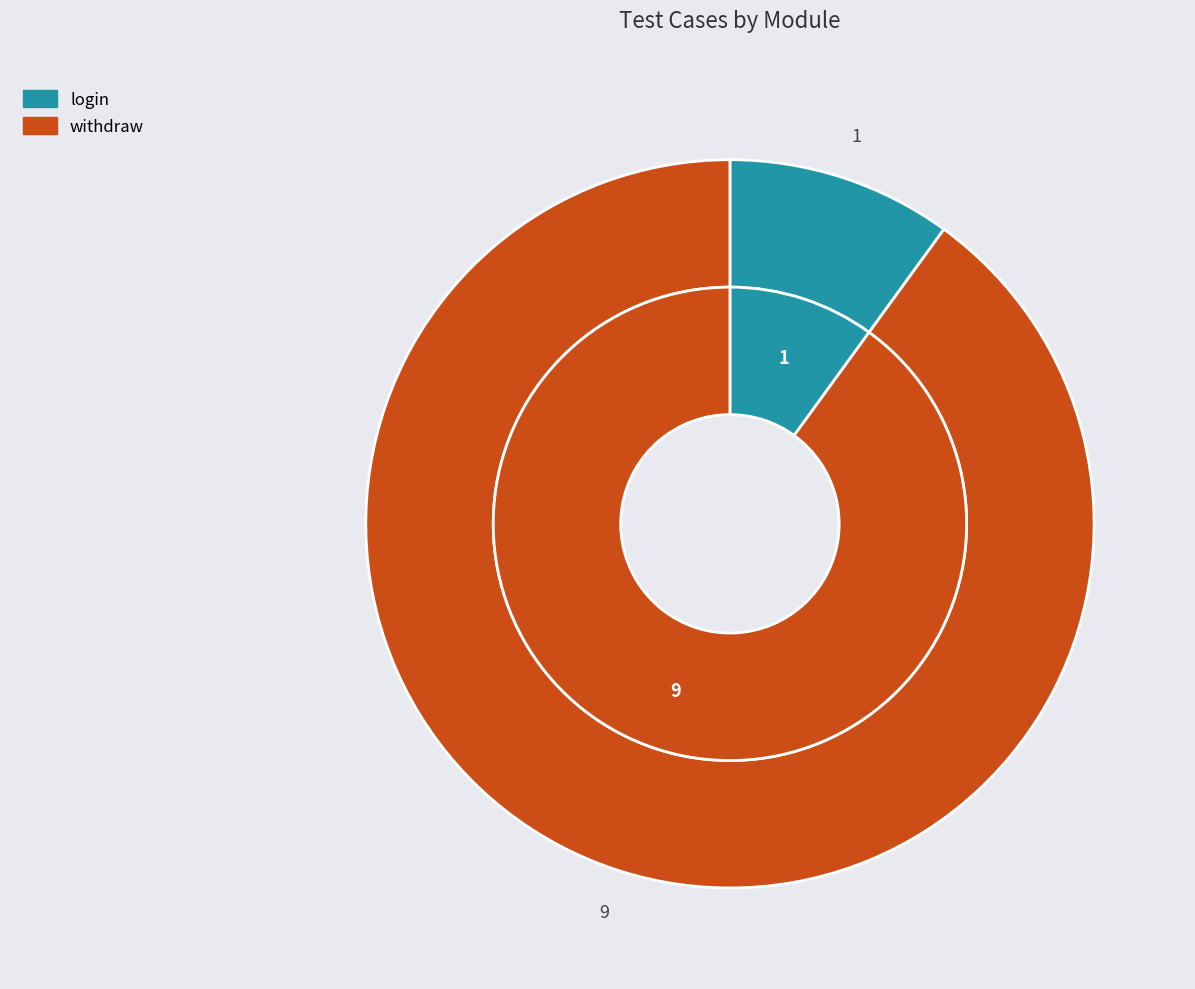

Which slice represents more than half of the pie?

withdraw